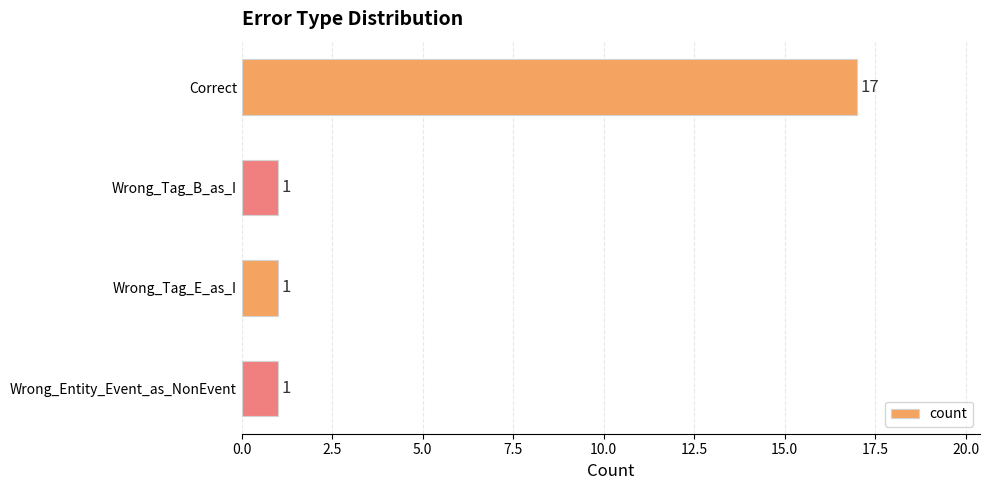

Are the bars horizontal?

Yes